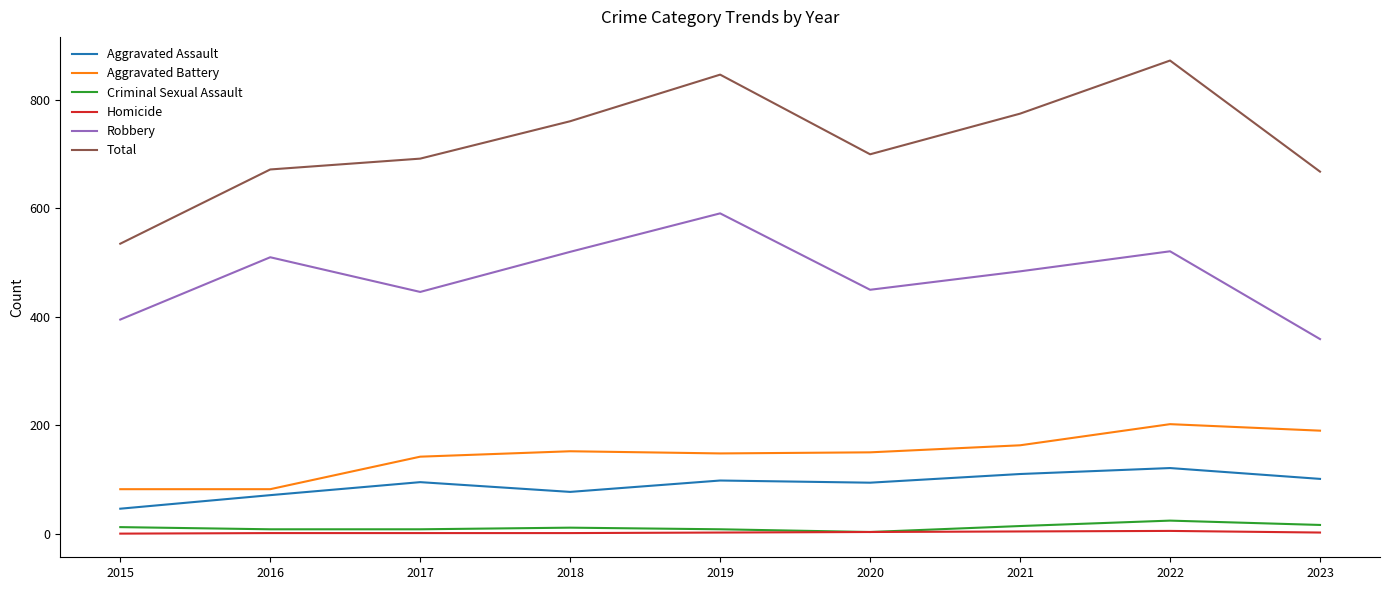

What is the average value of the Total series?

725